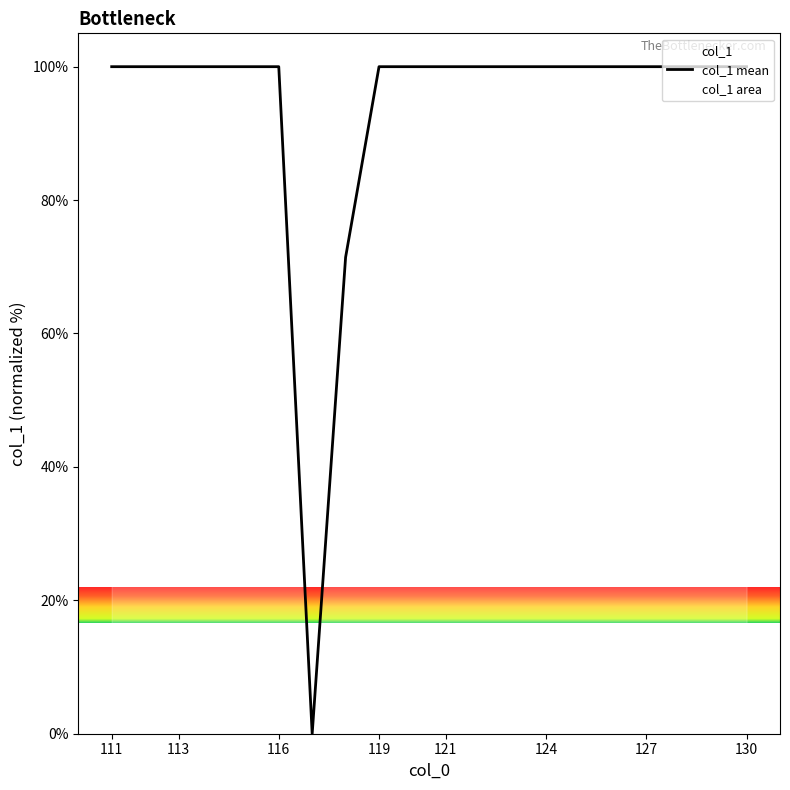

The value at 130 is 37.6. True or false?

False